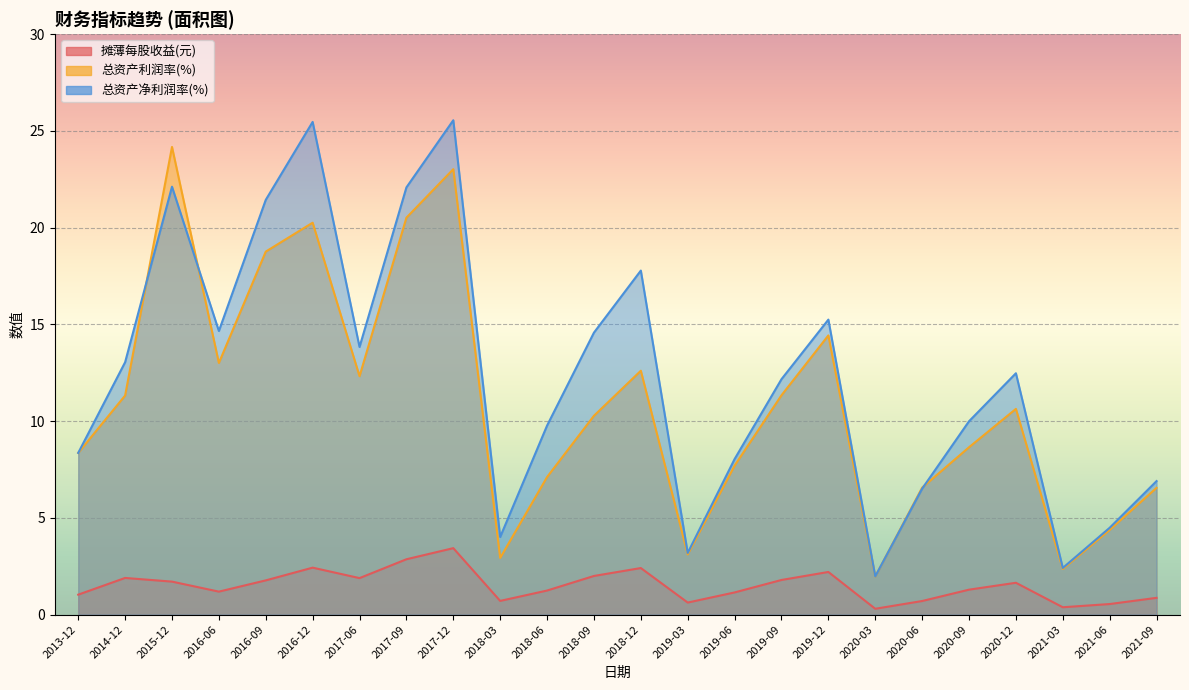

Is it true that 总资产利润率(%) equals 3.3 at 2021-09?

False